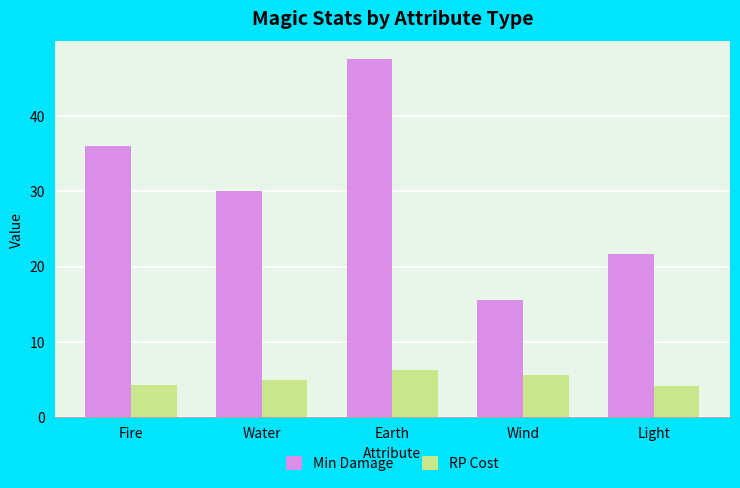

What position from the right is Earth?

3